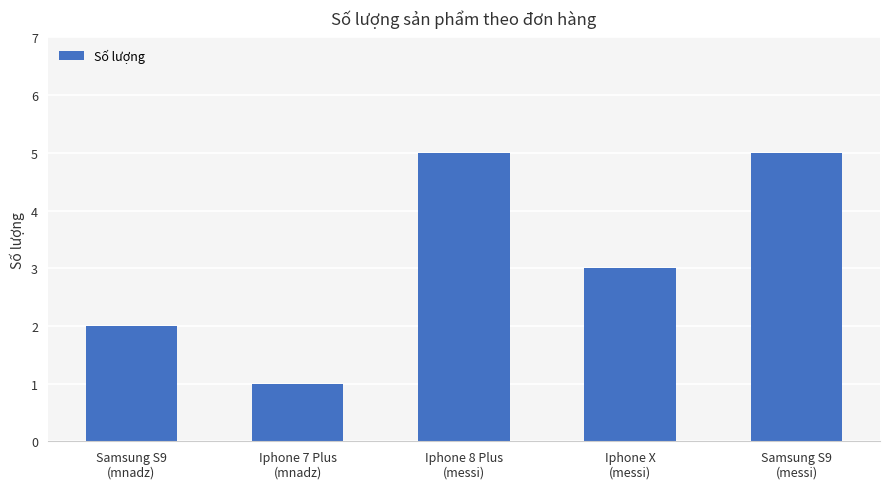

What is the value of the 5th bar from the left?

5